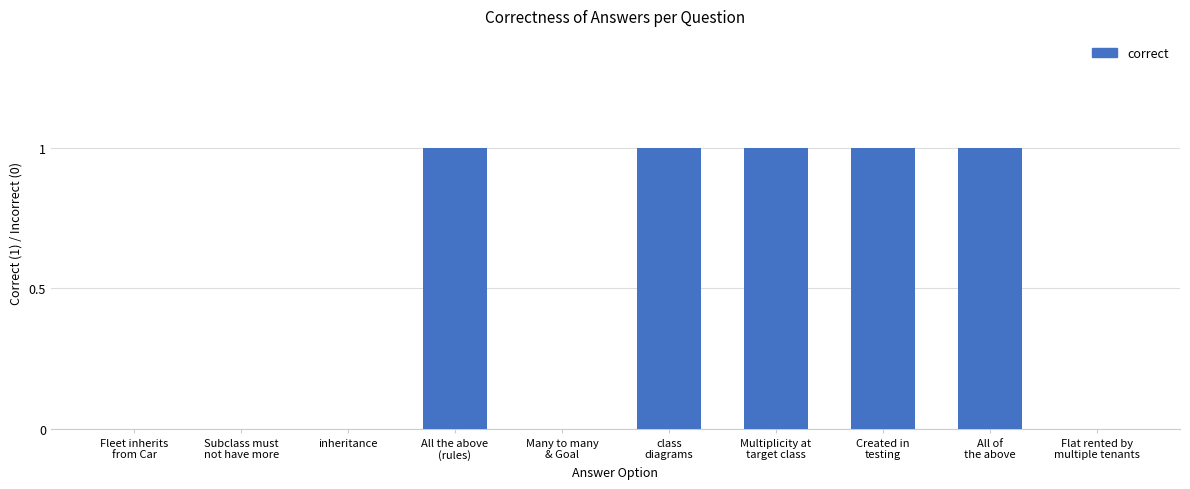

What is the sum of the values at inheritance and Multiplicity at
target class?

1